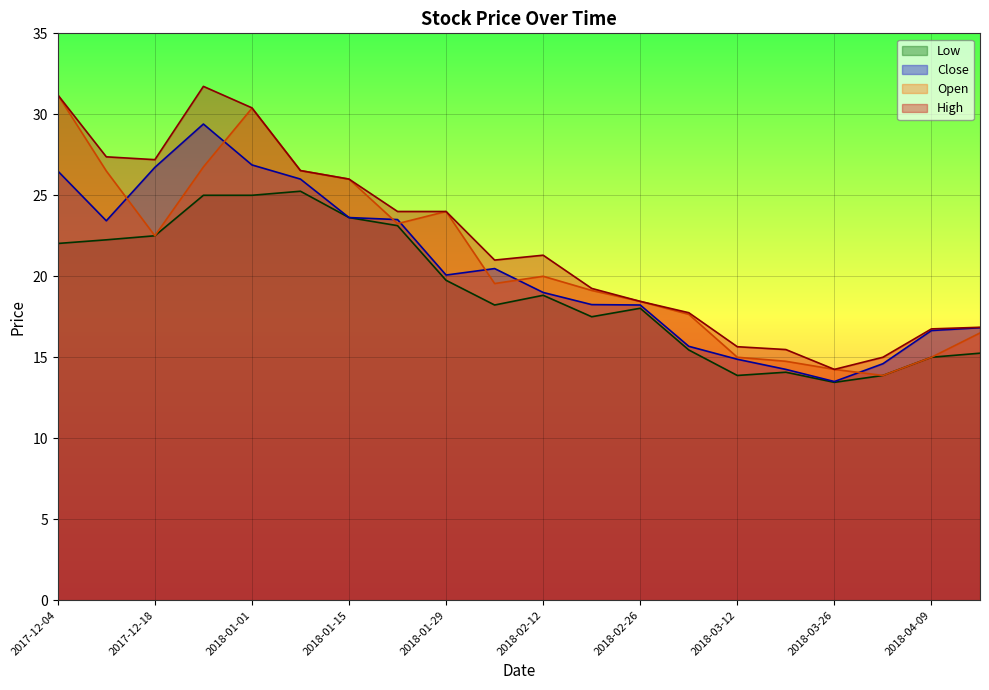

Which series has the largest range (max minus min)?

High